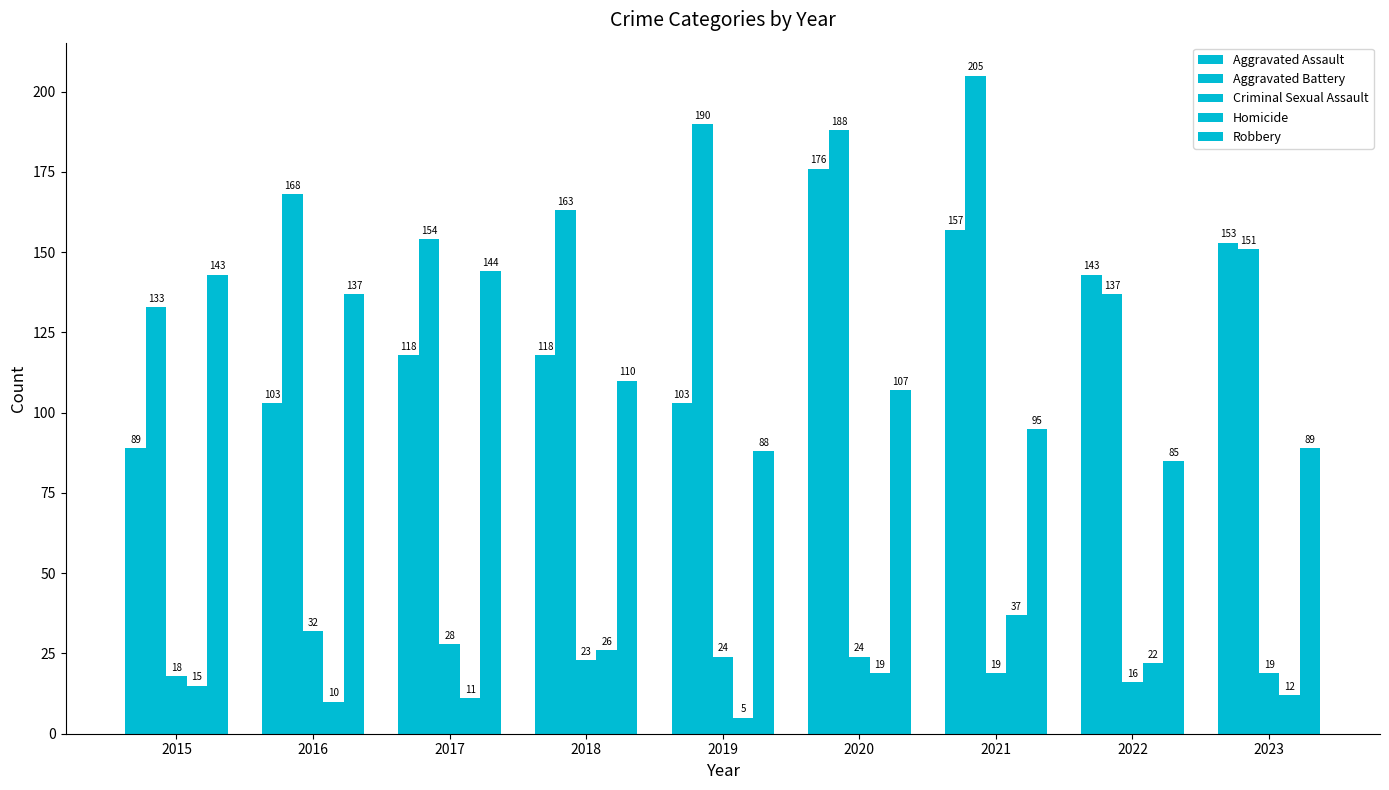

Rank the categories by Robbery value from lowest to highest.

2022, 2019, 2023, 2021, 2020, 2018, 2016, 2015, 2017